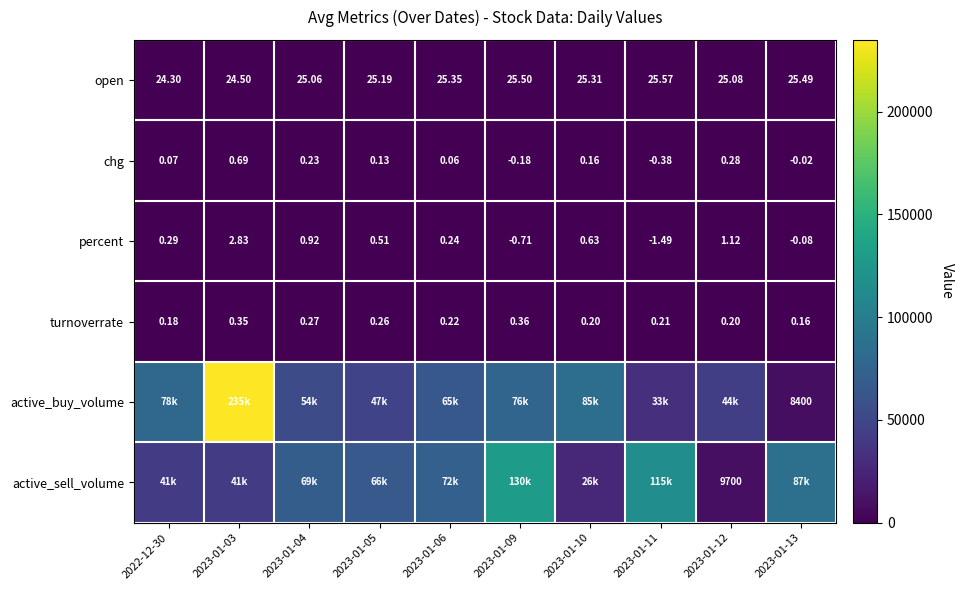

What is the difference between the maximum and minimum values in the active_sell_volume series?

120400.0